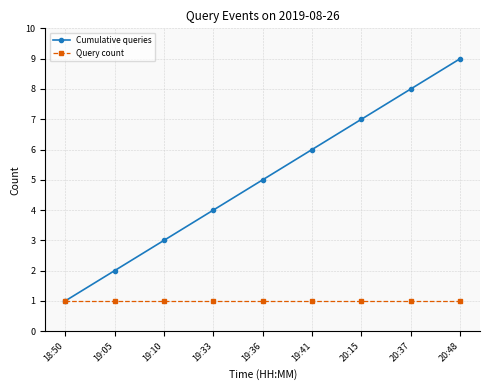

Which series has the largest range (max minus min)?

Cumulative queries